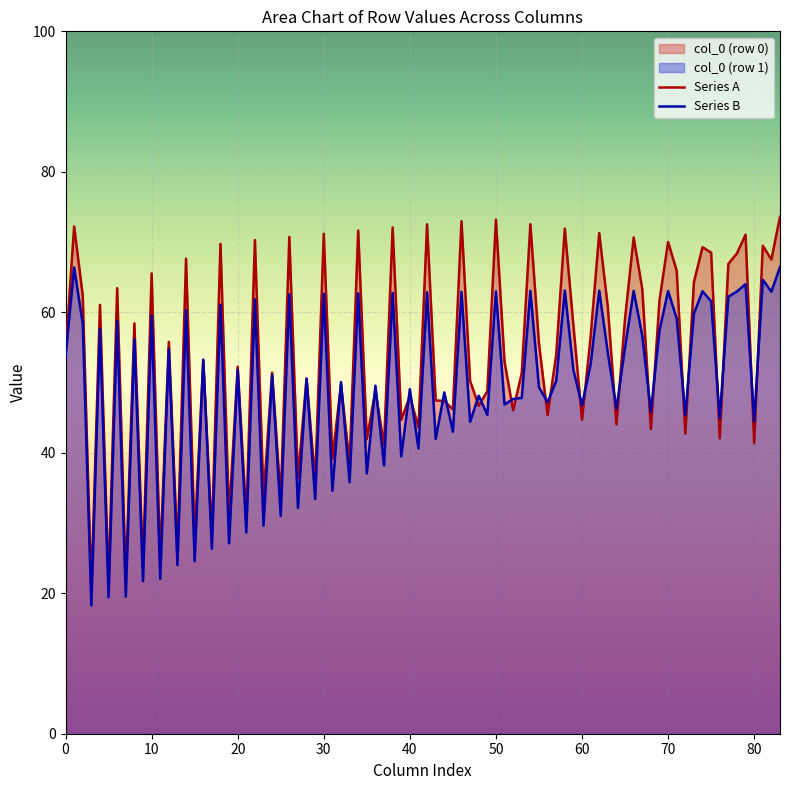

What is the highest value of the Series B series?

66.4